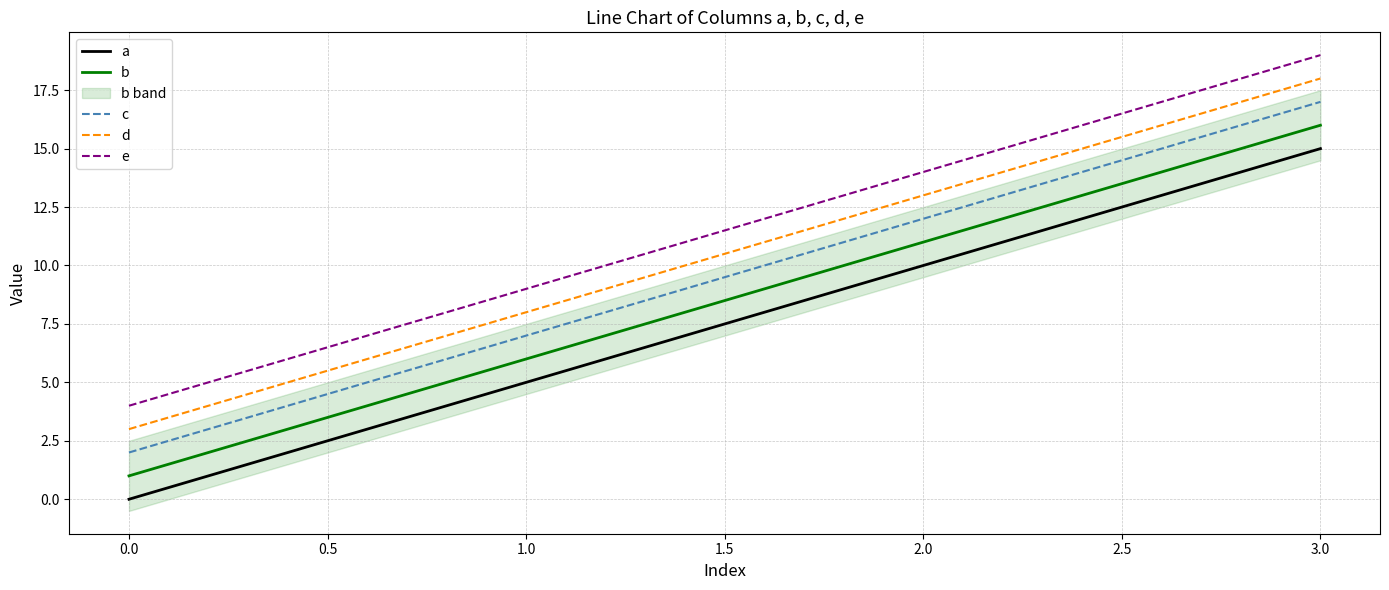

Rank the categories by d value from lowest to highest.

0.0, 1.0, 2.0, 3.0